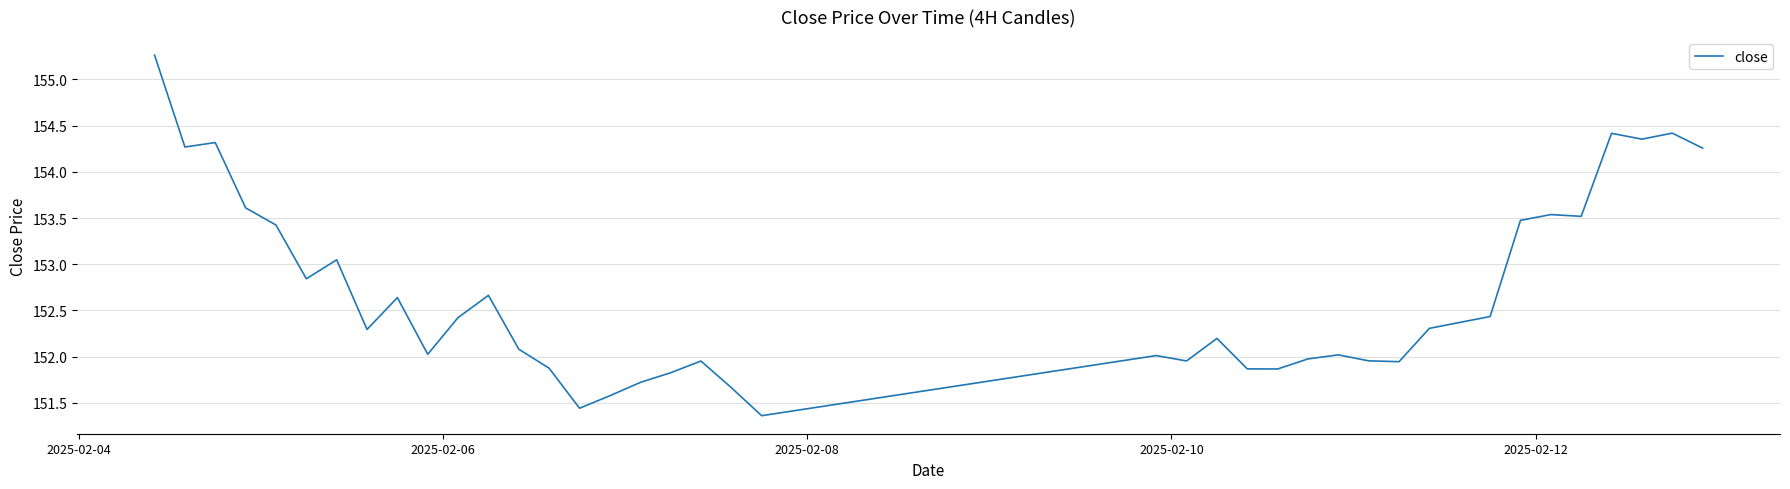

What is the minimum value shown in the chart?

151.4